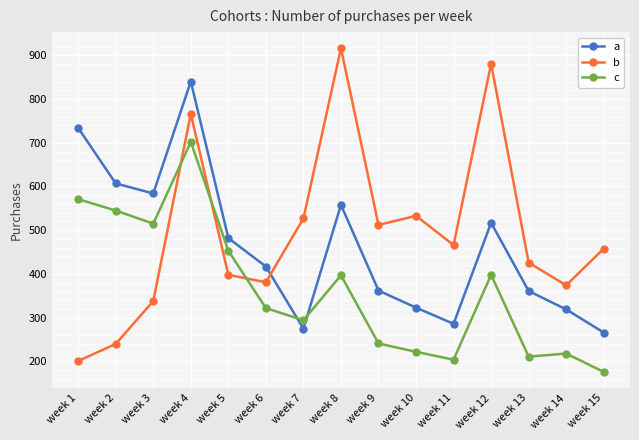

What is the value of the a point at the 12th from the left?

517